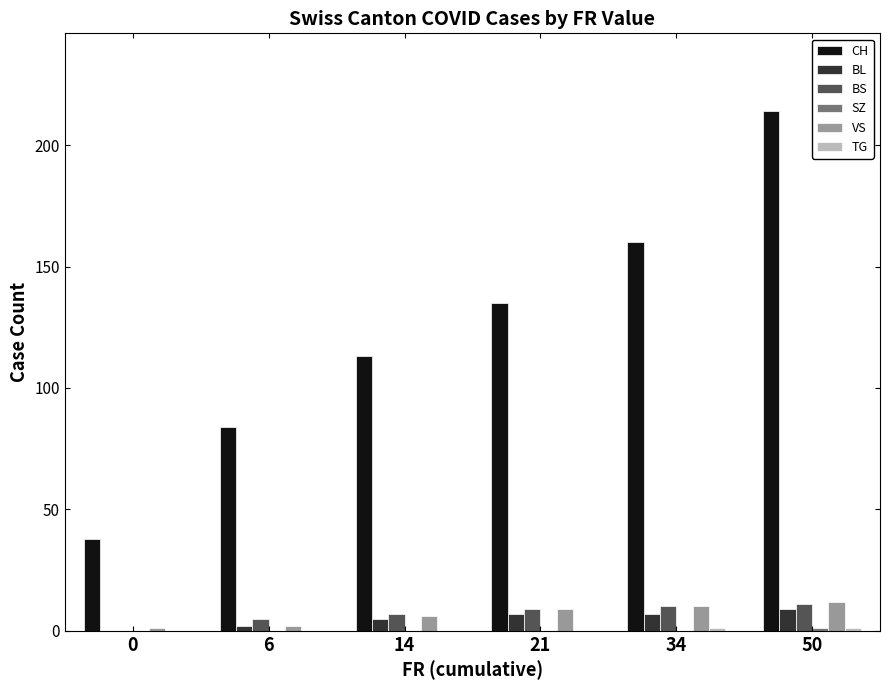

Which series changed the most between 0 and 34?

CH